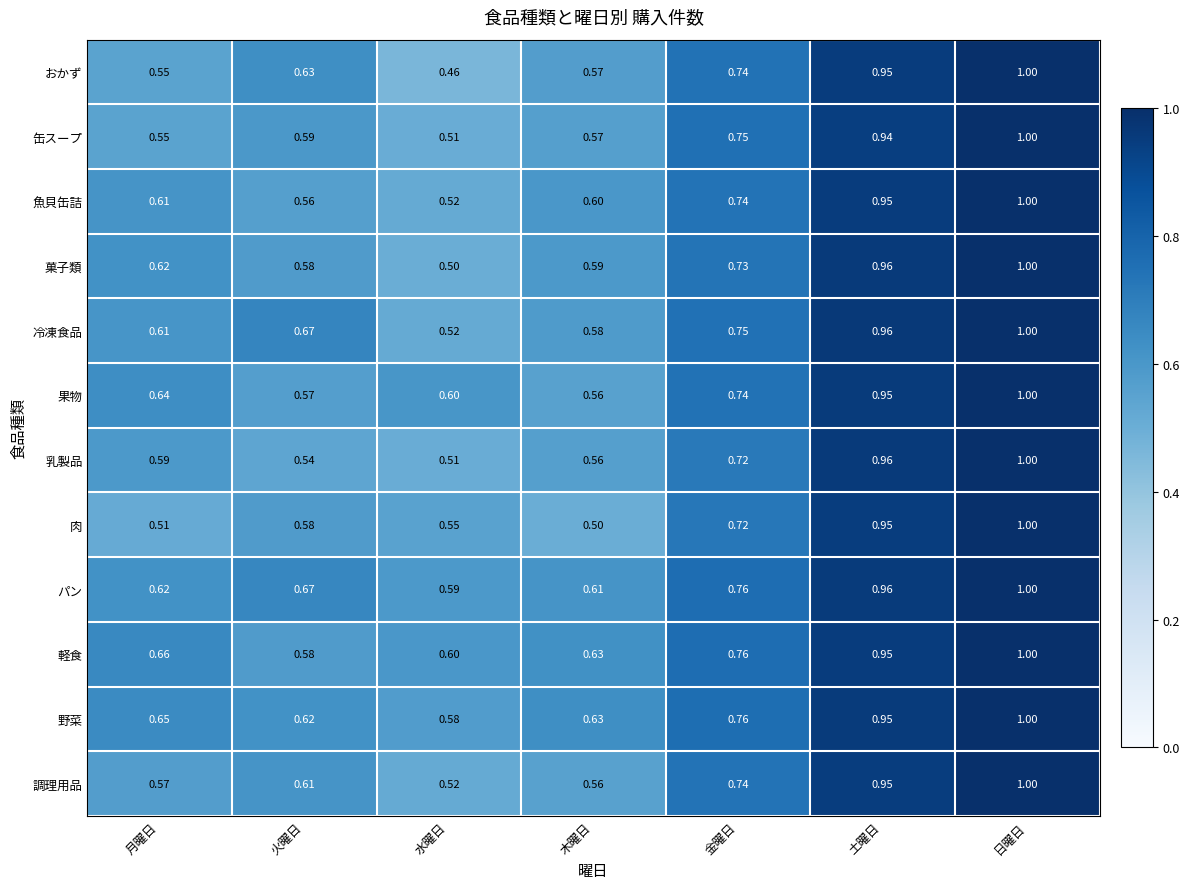

At which category is the sum across all series the highest?

日曜日